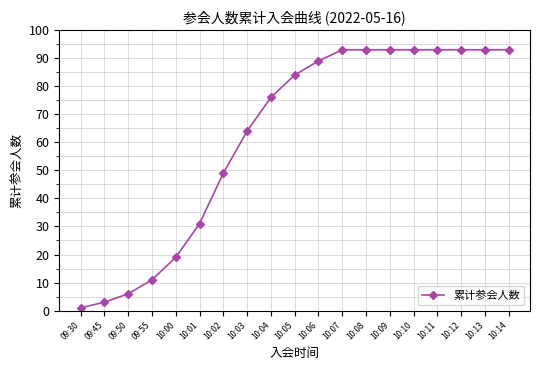

Which label corresponds to the smallest value in the chart?

09:30